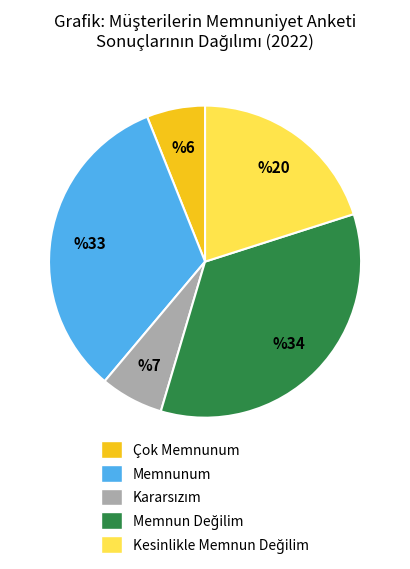

Is there a majority slice in this chart?

No